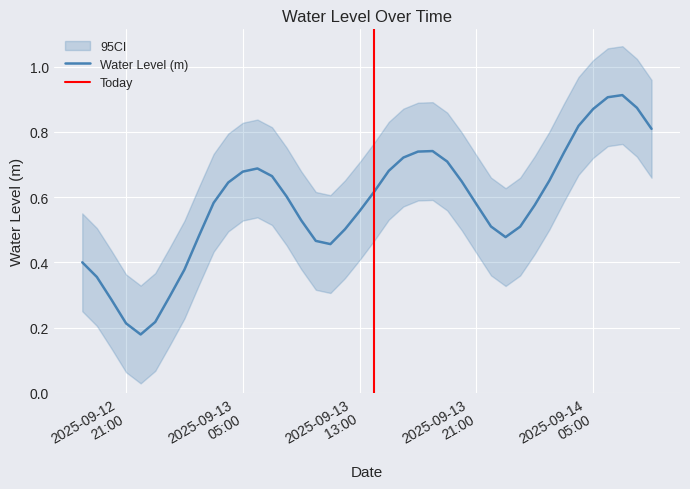

What is the label of the 4th point from the left?

2025-09-12 21:00